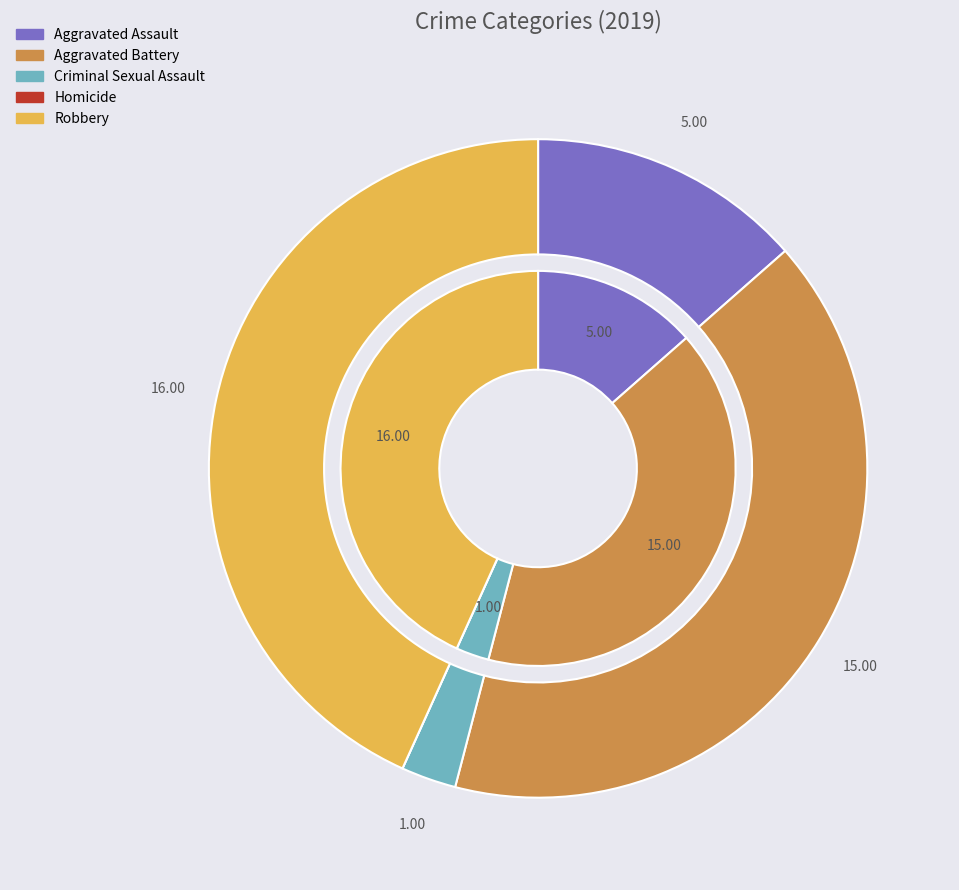

How many slices are in this pie chart?

5